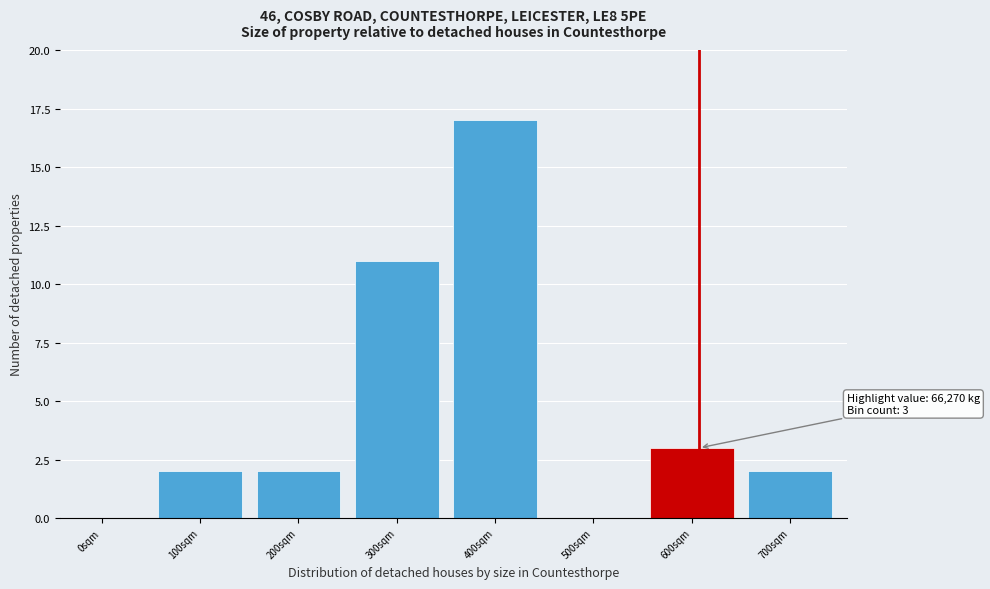

Reading left to right, transcribe all the data shown in this chart.

0sqm=0	100sqm=2	200sqm=2	300sqm=11	400sqm=17	500sqm=0	600sqm=3	700sqm=2